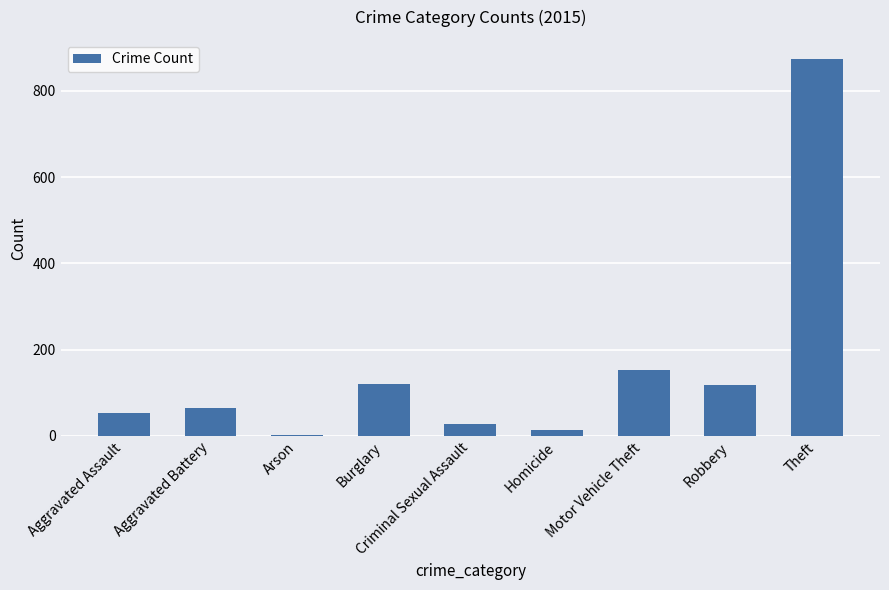

What is the maximum value shown in the chart?

874